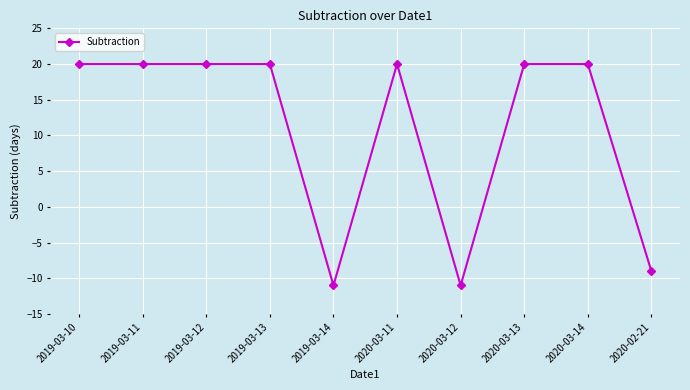

What is the greatest value displayed?

20